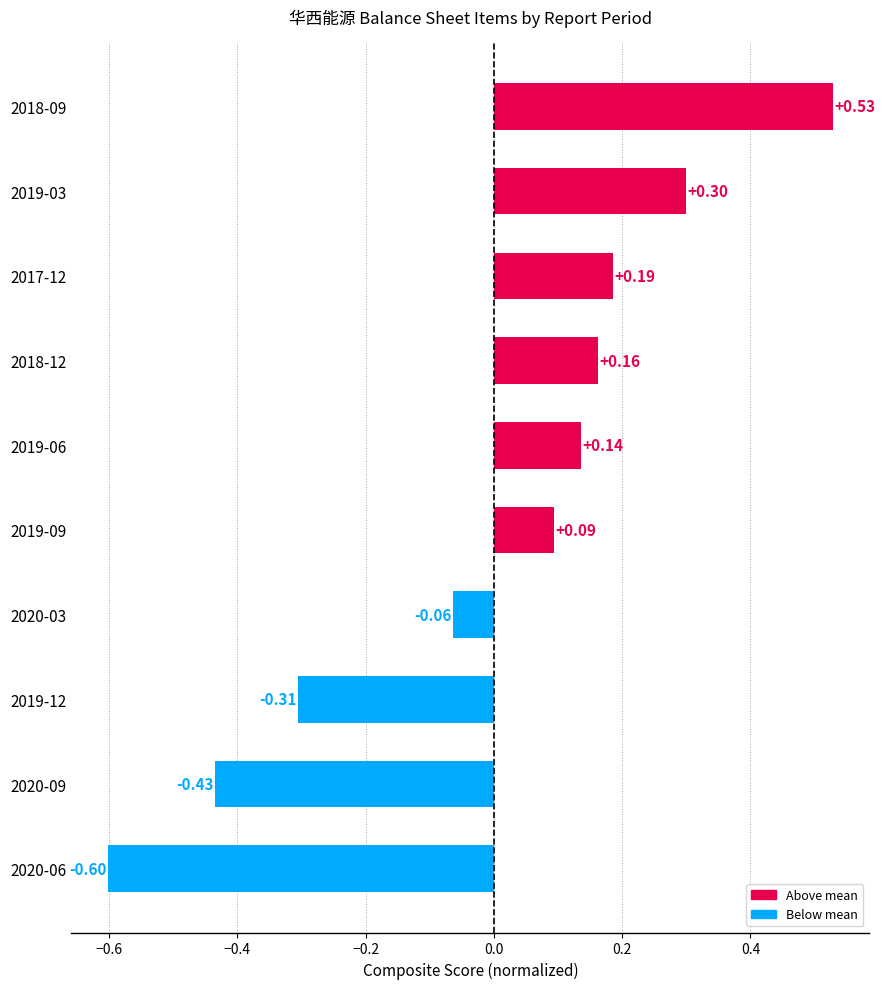

At which category does the chart reach its minimum across all series?

2020-06